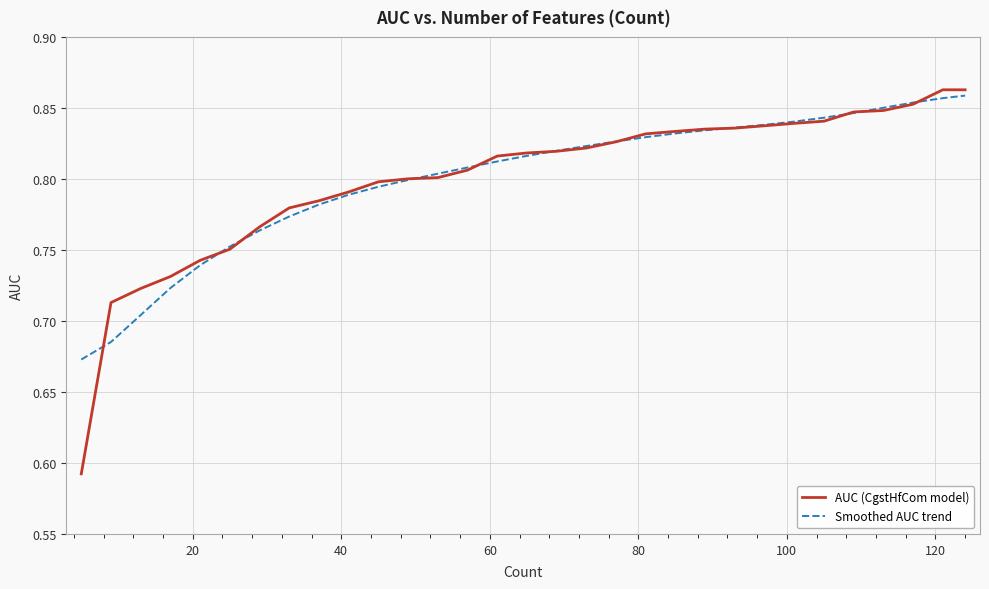

How many lines are shown in the chart?

2